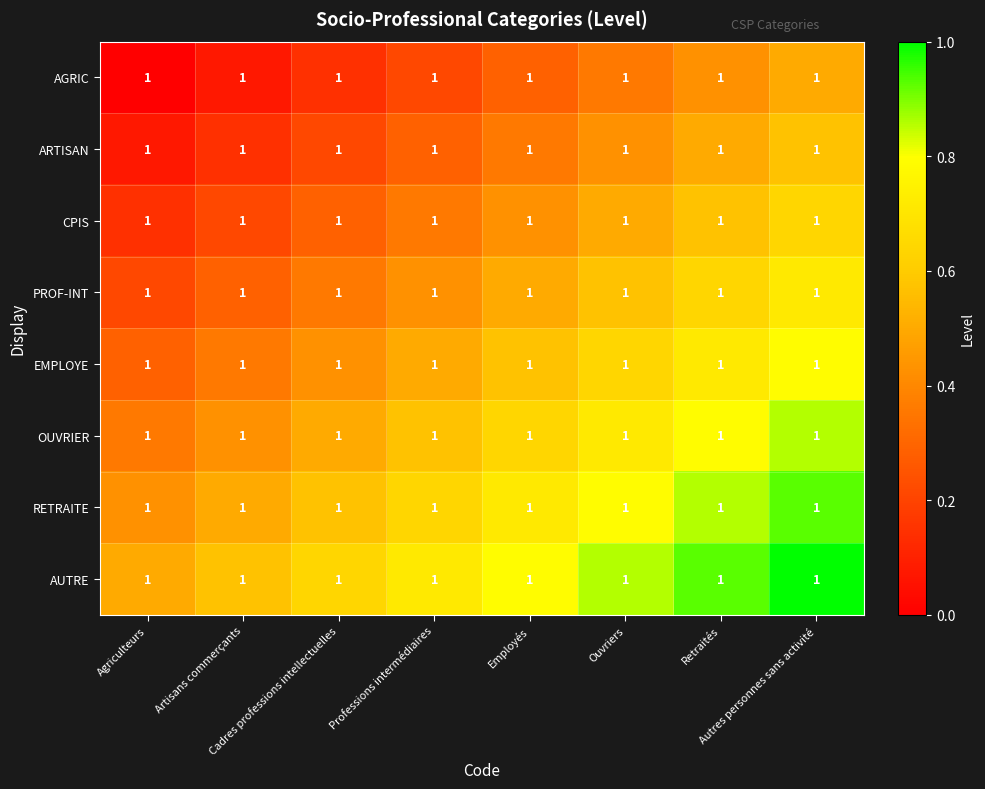

What is the total value across all series at Ouvriers?

4.9